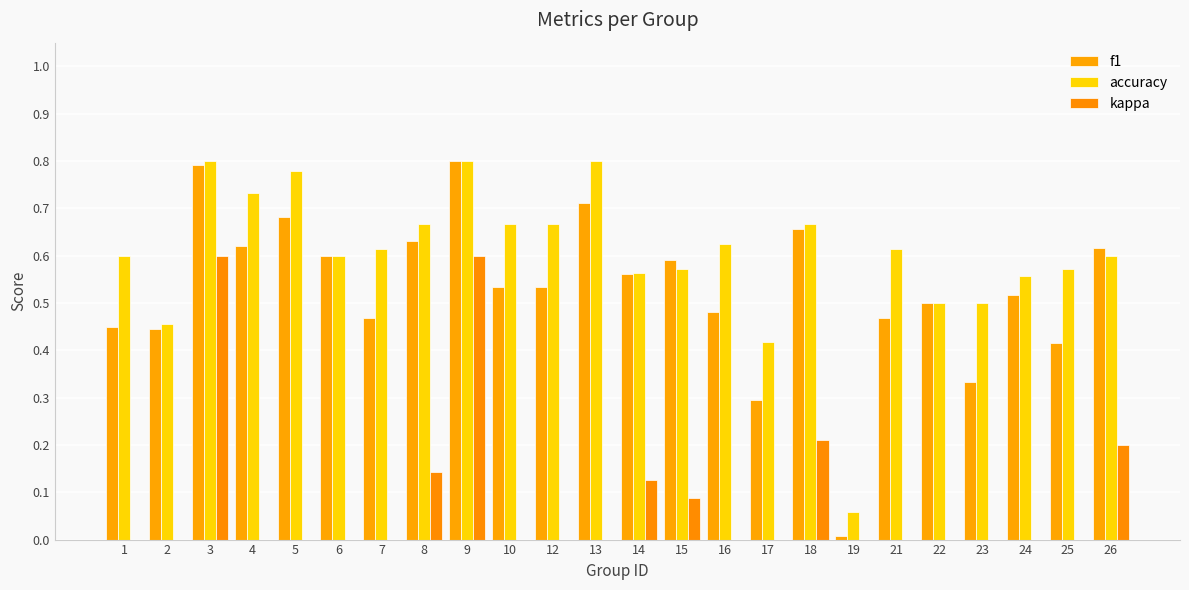

What are all the series names shown in the legend?

f1, accuracy, kappa